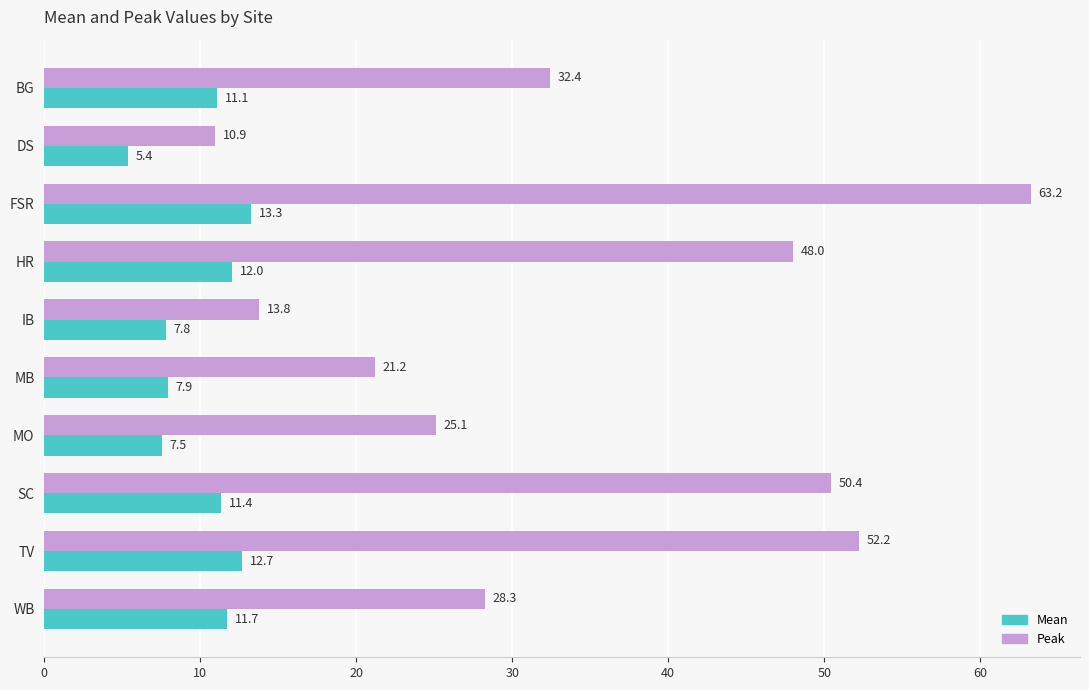

What is the difference between the maximum and minimum values in the Mean series?

7.9